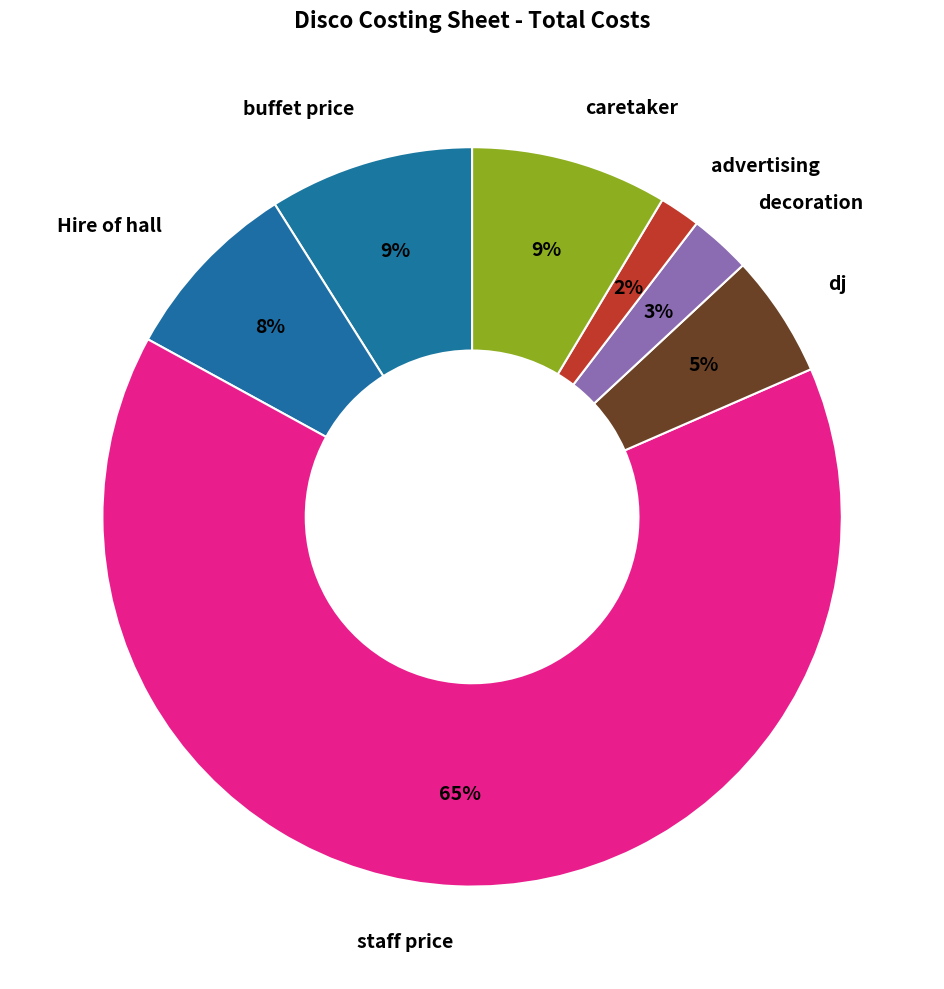

Which slice is the largest?

staff price